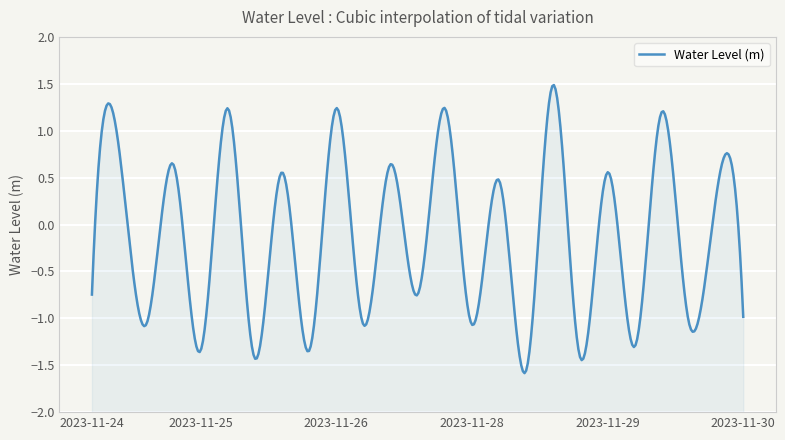

Between 2023-11-28 18:00 and 2023-11-27 18:00, which is larger?

2023-11-28 18:00